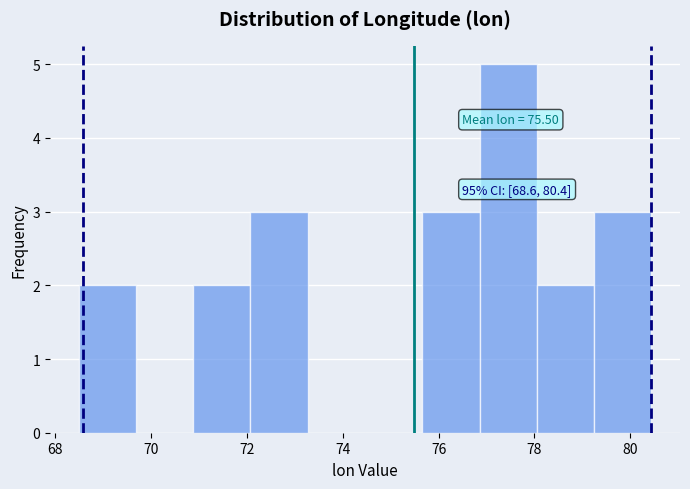

Over which range of the x-axis is the bar tallest?

76.8 to 78.0